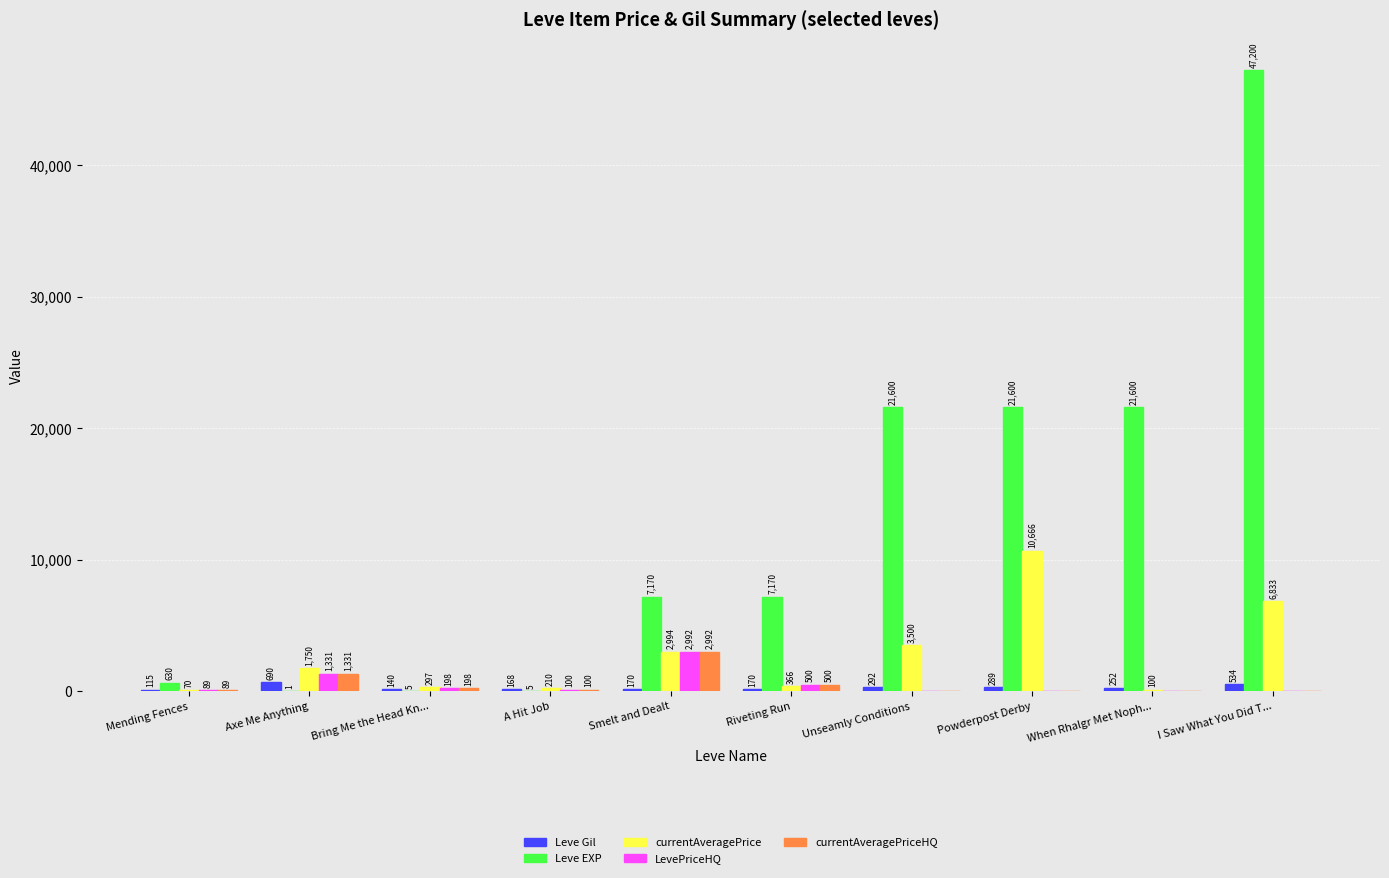

Which series changed the most between A Hit Job and Riveting Run?

Leve EXP